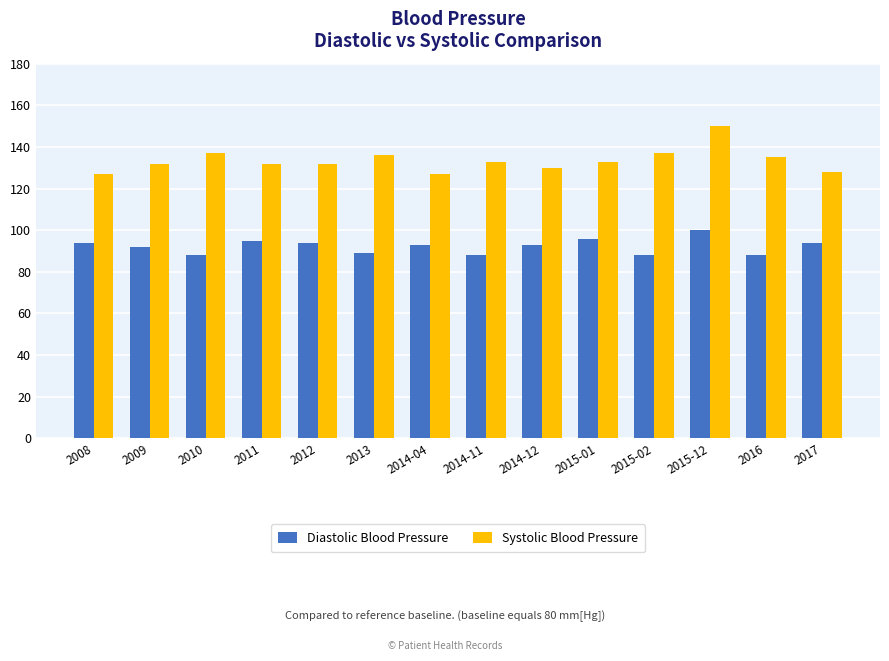

Are the bars horizontal?

No